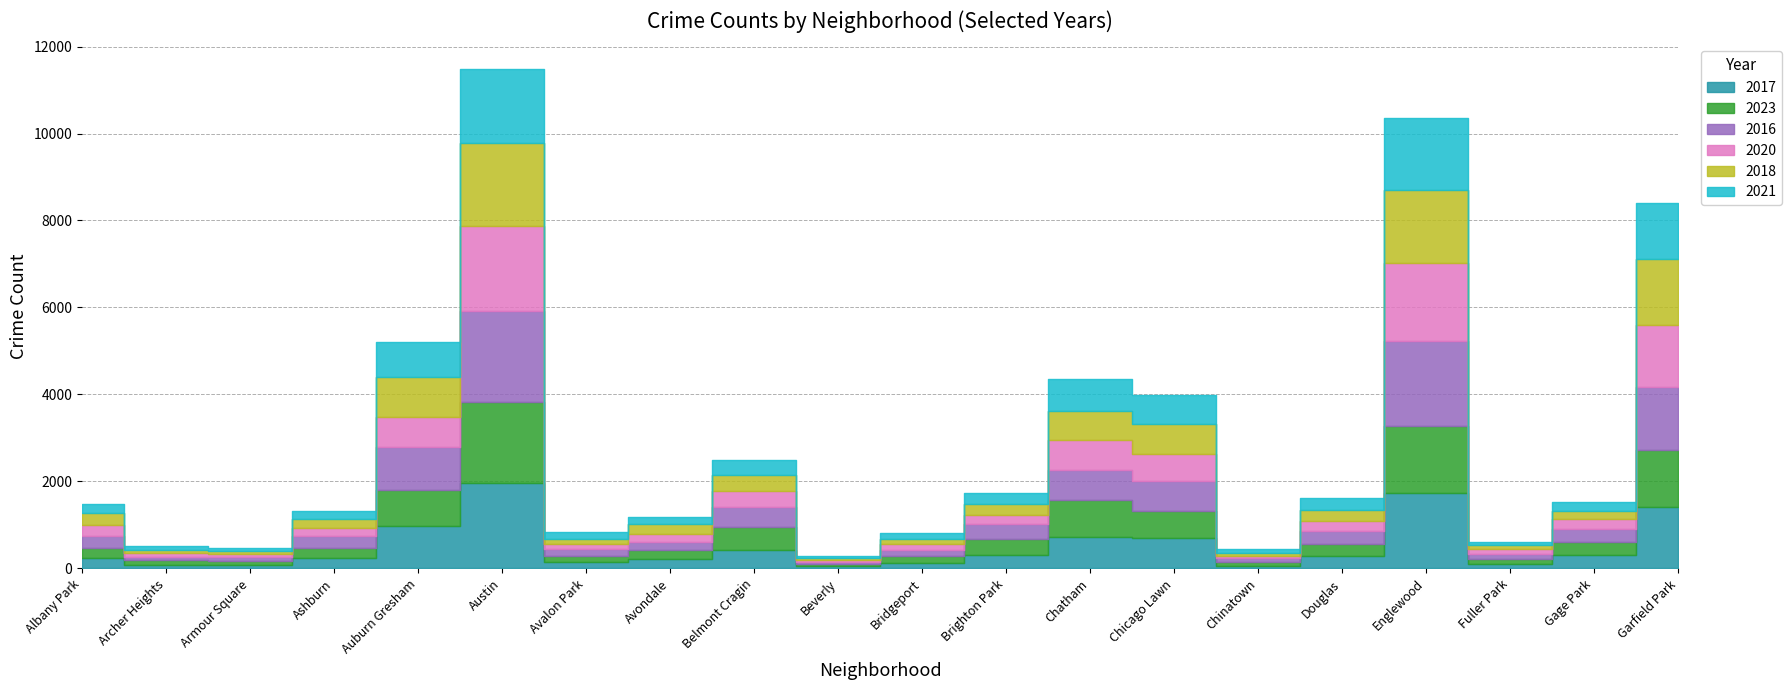

Reading left to right, list all the values displayed in this chart.

2017: Albany Park=235	Archer Heights=69	Armour Square=87	Ashburn=233	Auburn Gresham=978	Austin=1972	Avalon Park=142	Avondale=218	Belmont Cragin=420	Beverly=46	Bridgeport=128	Brighton Park=308	Chatham=711	Chicago Lawn=695	Chinatown=63	Douglas=285	Englewood=1726	Fuller Park=110	Gage Park=301	Garfield Park=1401
2023: Albany Park=233	Archer Heights=131	Armour Square=87	Ashburn=226	Auburn Gresham=823	Austin=1853	Avalon Park=144	Avondale=207	Belmont Cragin=536	Beverly=56	Bridgeport=153	Brighton Park=359	Chatham=858	Chicago Lawn=632	Chinatown=84	Douglas=265	Englewood=1558	Fuller Park=102	Gage Park=307	Garfield Park=1320
2016: Albany Park=282	Archer Heights=65	Armour Square=83	Ashburn=276	Auburn Gresham=983	Austin=2086	Avalon Park=151	Avondale=172	Belmont Cragin=451	Beverly=40	Bridgeport=147	Brighton Park=363	Chatham=686	Chicago Lawn=690	Chinatown=84	Douglas=308	Englewood=1948	Fuller Park=118	Gage Park=305	Garfield Park=1448
2020: Albany Park=246	Archer Heights=78	Armour Square=70	Ashburn=193	Auburn Gresham=708	Austin=1959	Avalon Park=113	Avondale=188	Belmont Cragin=365	Beverly=62	Bridgeport=124	Brighton Park=203	Chatham=703	Chicago Lawn=618	Chinatown=63	Douglas=242	Englewood=1801	Fuller Park=112	Gage Park=213	Garfield Park=1426
2018: Albany Park=281	Archer Heights=69	Armour Square=69	Ashburn=218	Auburn Gresham=898	Austin=1912	Avalon Park=115	Avondale=233	Belmont Cragin=368	Beverly=41	Bridgeport=129	Brighton Park=240	Chatham=670	Chicago Lawn=691	Chinatown=52	Douglas=246	Englewood=1672	Fuller Park=87	Gage Park=205	Garfield Park=1509
2021: Albany Park=203	Archer Heights=94	Armour Square=79	Ashburn=170	Auburn Gresham=811	Austin=1695	Avalon Park=168	Avondale=174	Belmont Cragin=345	Beverly=49	Bridgeport=134	Brighton Park=251	Chatham=722	Chicago Lawn=661	Chinatown=103	Douglas=262	Englewood=1659	Fuller Park=89	Gage Park=197	Garfield Park=1302